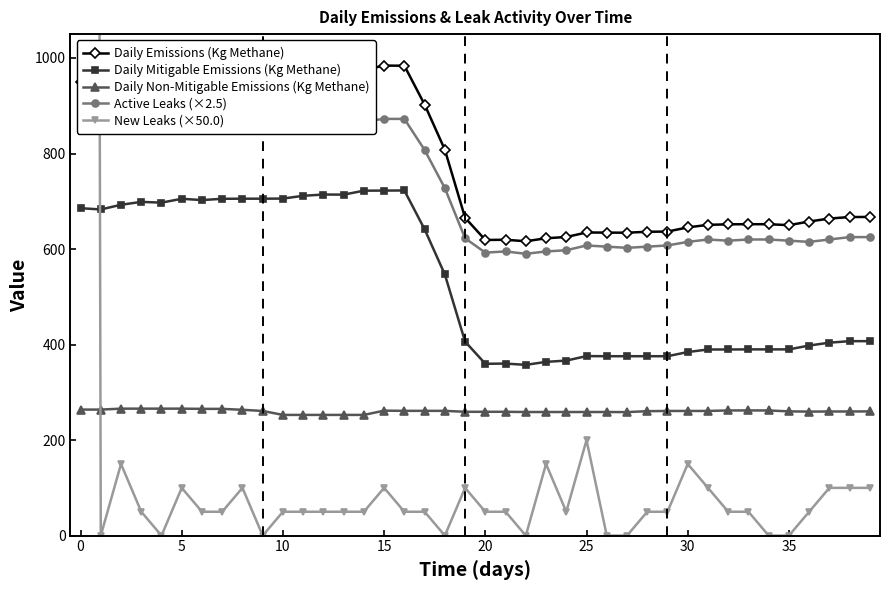

After their last crossing, which series has the higher values: Daily Emissions (Kg Methane) or New Leaks (×50.0)?

Daily Emissions (Kg Methane)